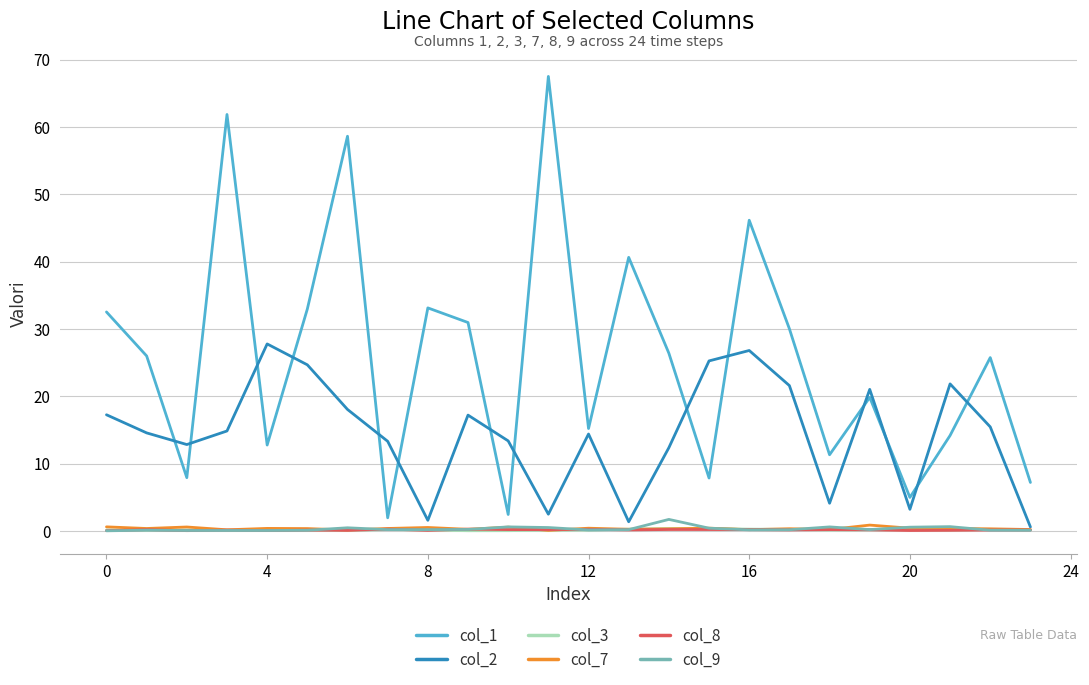

Which series has the widest spread of values?

col_1